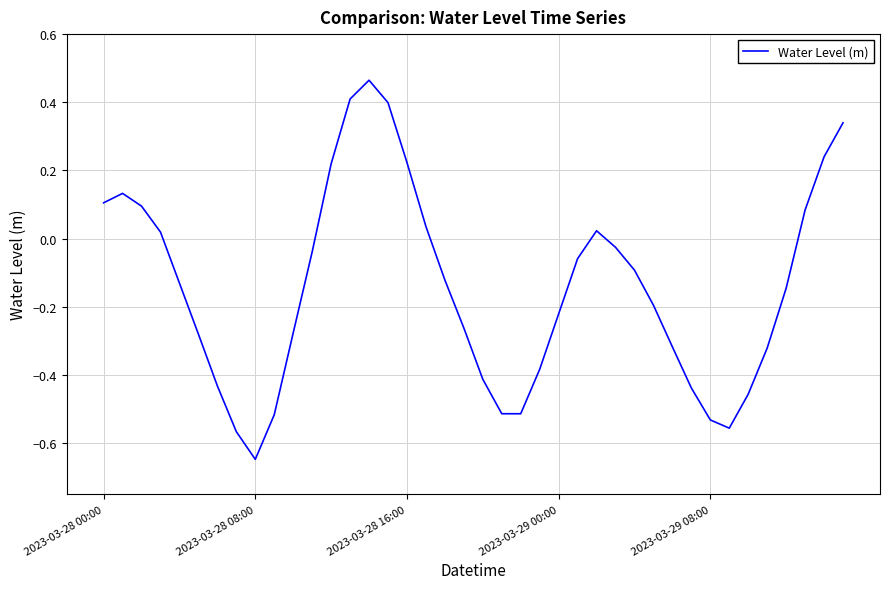

How many interior local peaks (higher than both neighbors) does the data have?

3